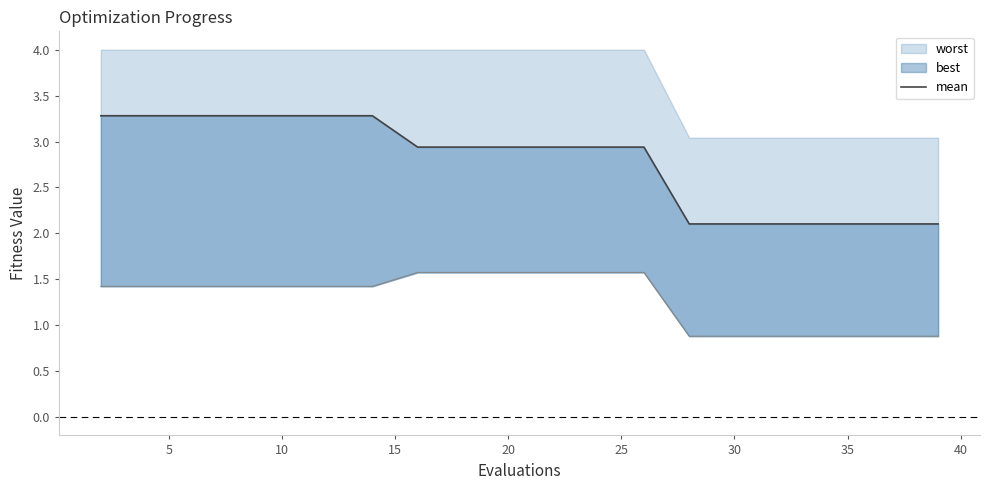

Is it true that the value at 15 is 3.7?

False